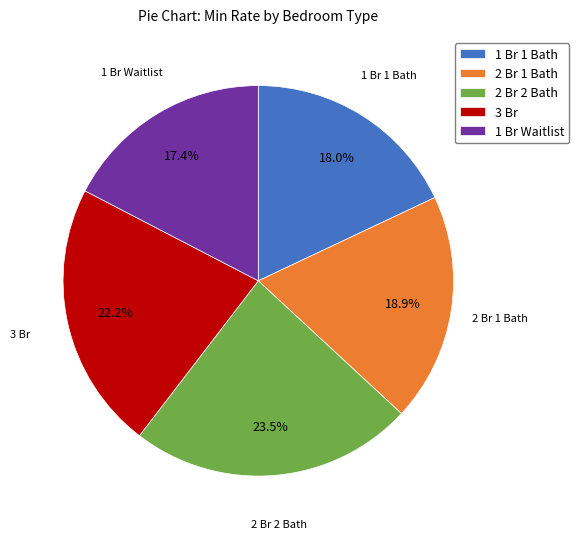

Which slice is the largest?

2 Br 2 Bath